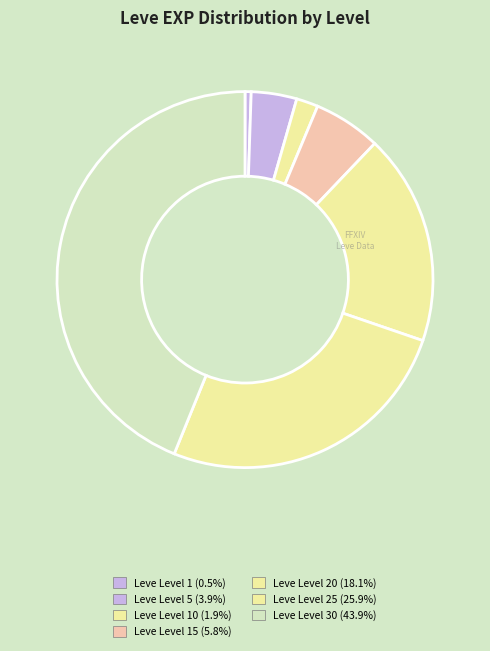

Which category has the smallest portion of the pie?

Leve Level 1